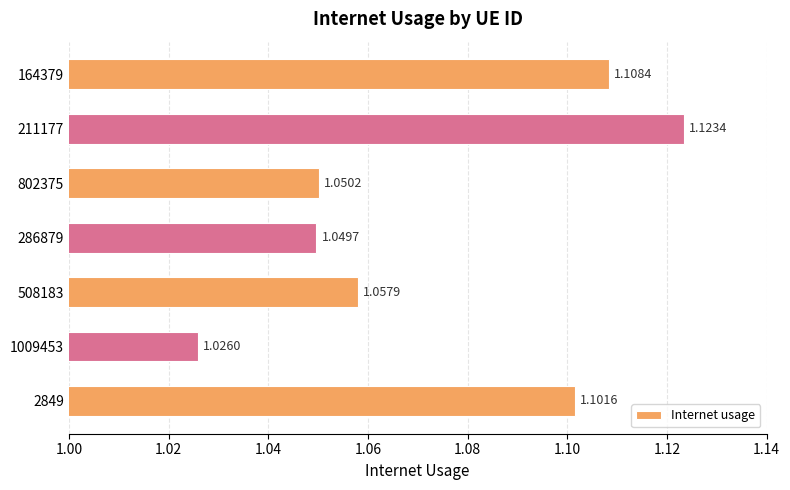

Which category has the highest value across all series?

211177